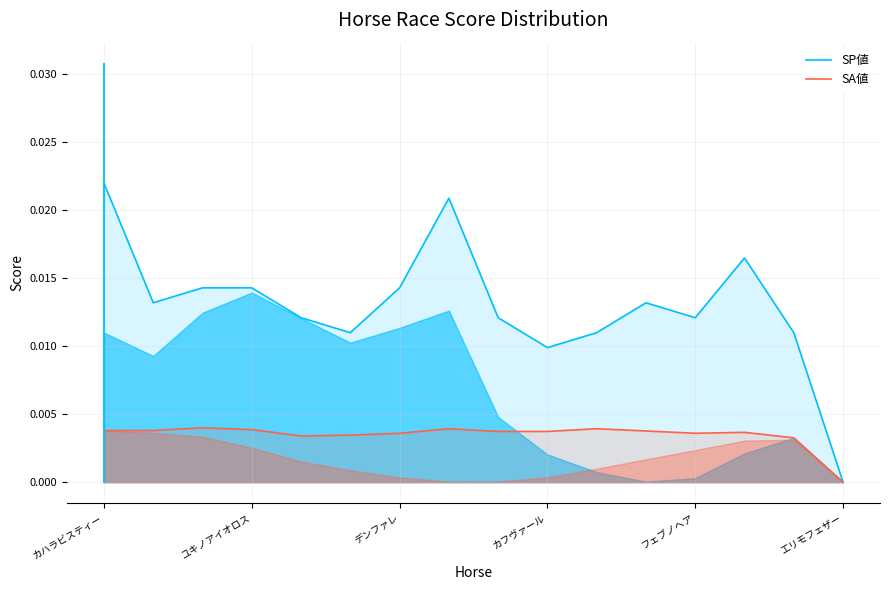

Which category has the highest value in the SP値 series?

カハラビスティー